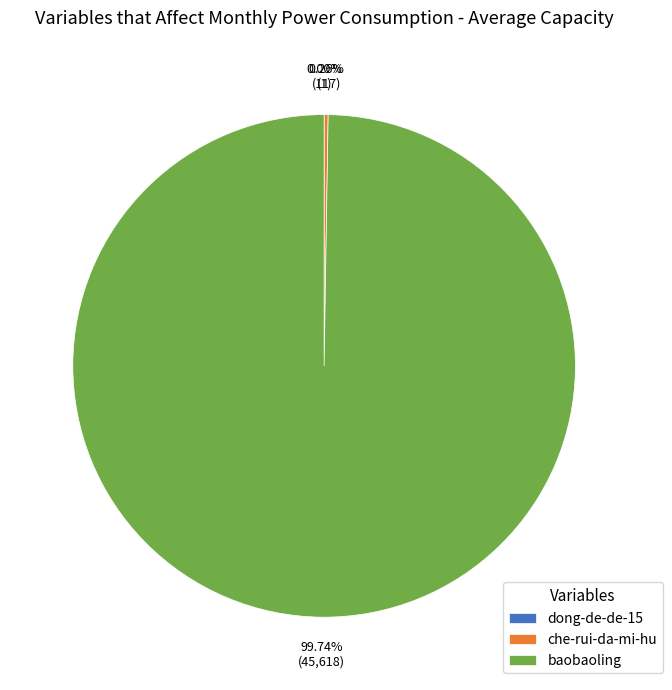

Does baobaoling account for over 50% of the chart?

Yes